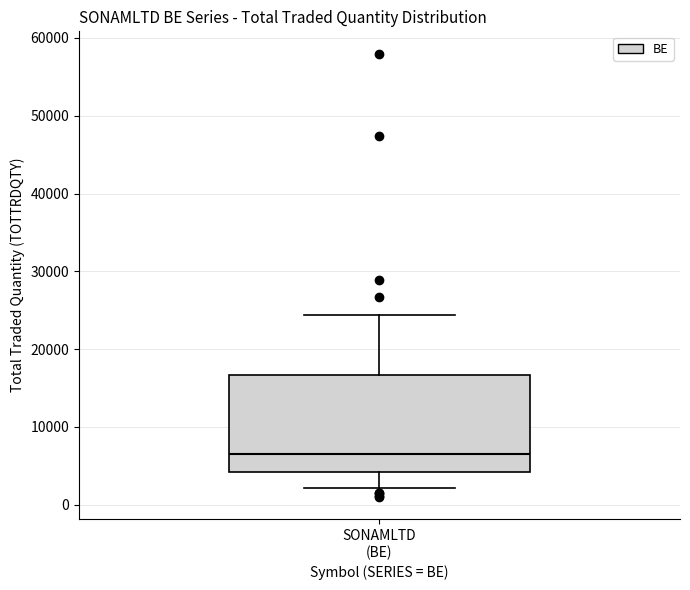

Where does the median line of the box for SONAMLTD (BE) sit on the y-axis? The values are not printed on the chart, so give them approximately, as read against the axis.

7000